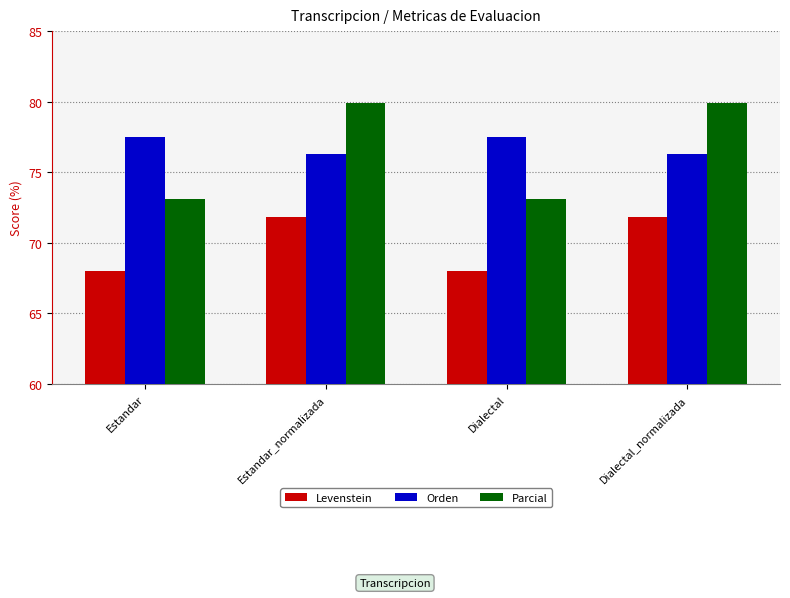

True or false: Levenstein has a value of 71.8 at Estandar_normalizada.

True